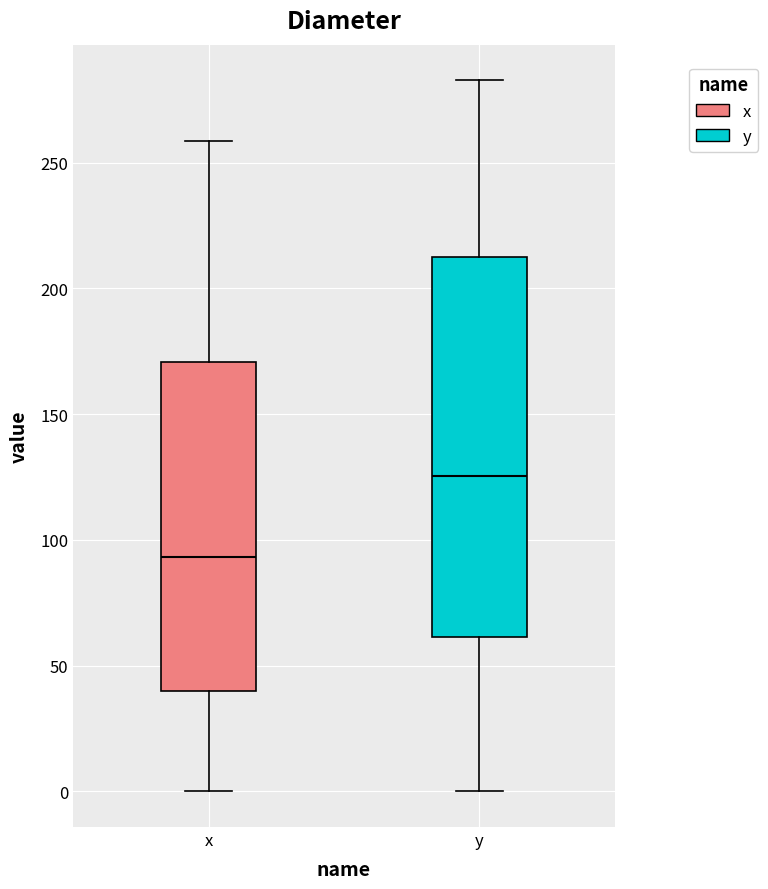

Which box has the highest median line?

y